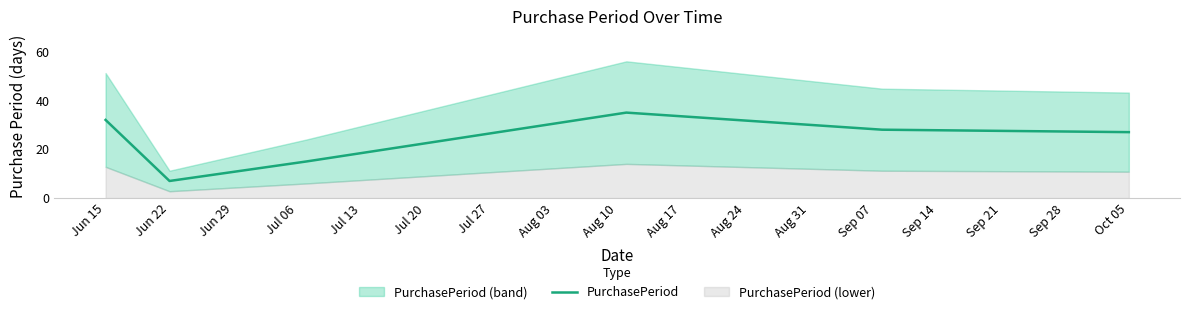

What is the approximate value at Jun 22?

7